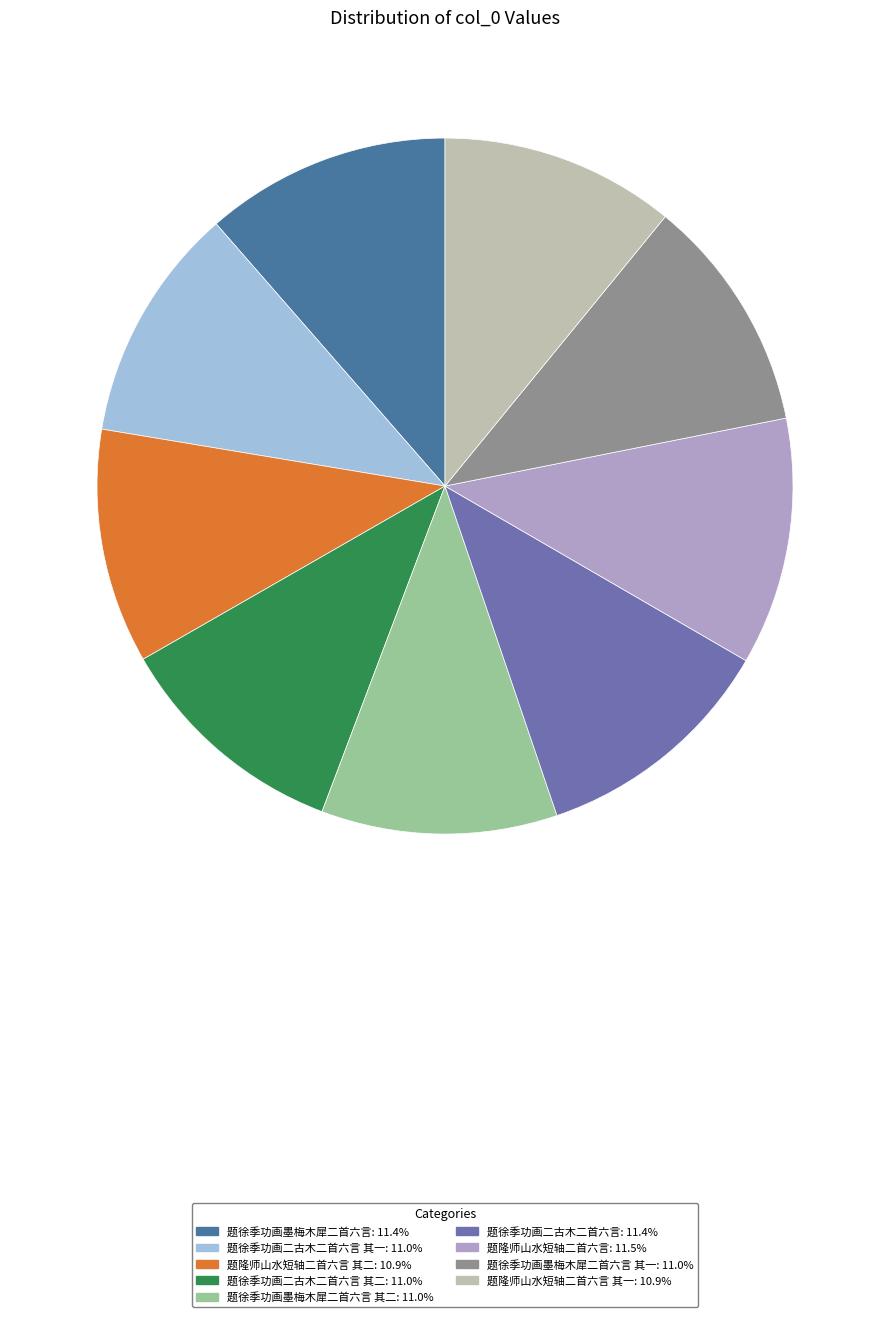

Approximately how many times larger is the value at 题徐季功画墨梅木犀二首六言 其二: 11.0% compared to 题隆师山水短轴二首六言 其一: 10.9%?

1.0